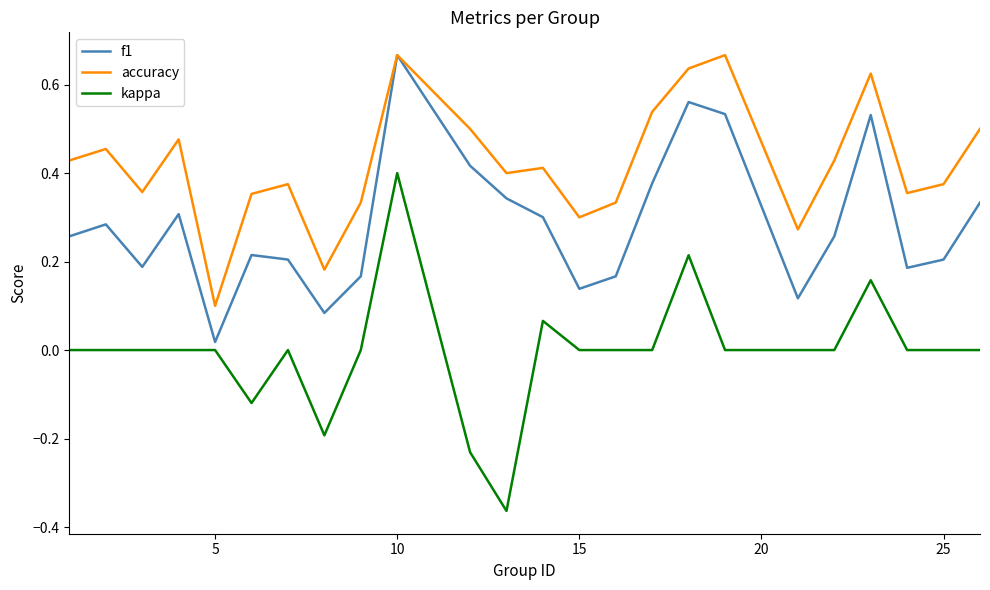

Rank the series by their average value, from highest to lowest.

accuracy, f1, kappa